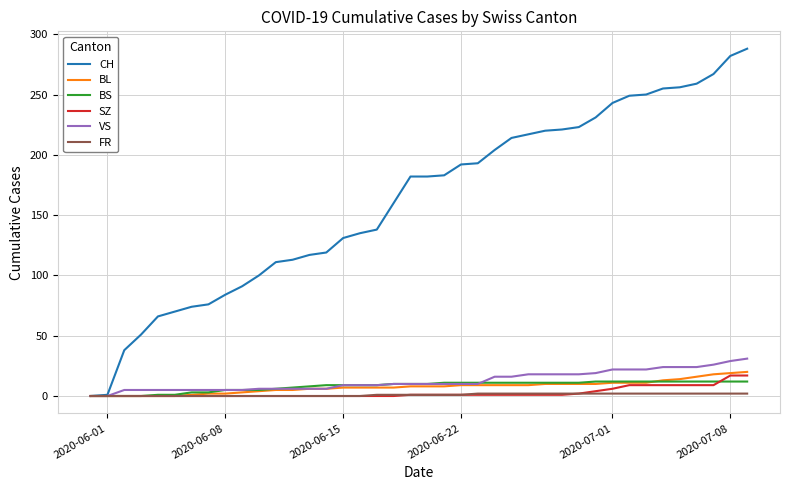

Which series has the largest range (max minus min)?

CH